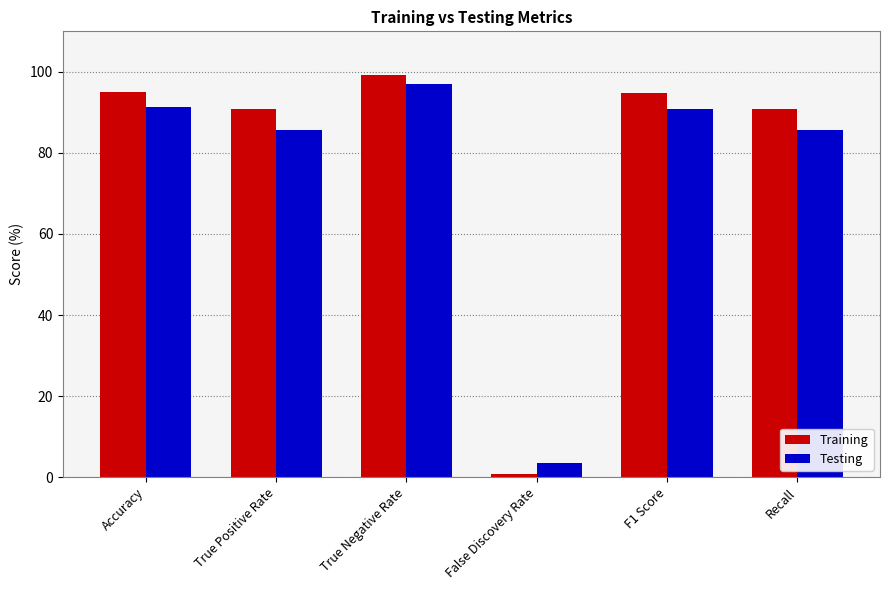

What is the approximate value of Training at True Negative Rate?

99.2